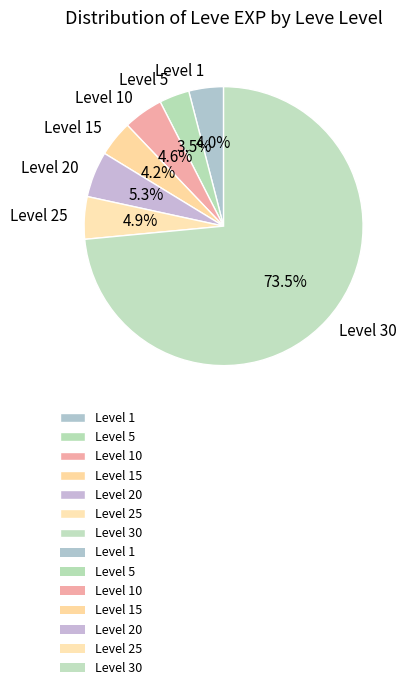

Between Level 15 and Level 25, which is larger?

Level 25